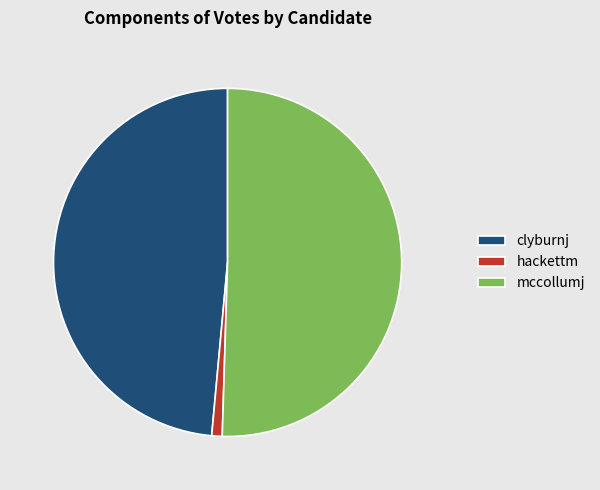

Which category has the biggest portion of the pie?

mccollumj